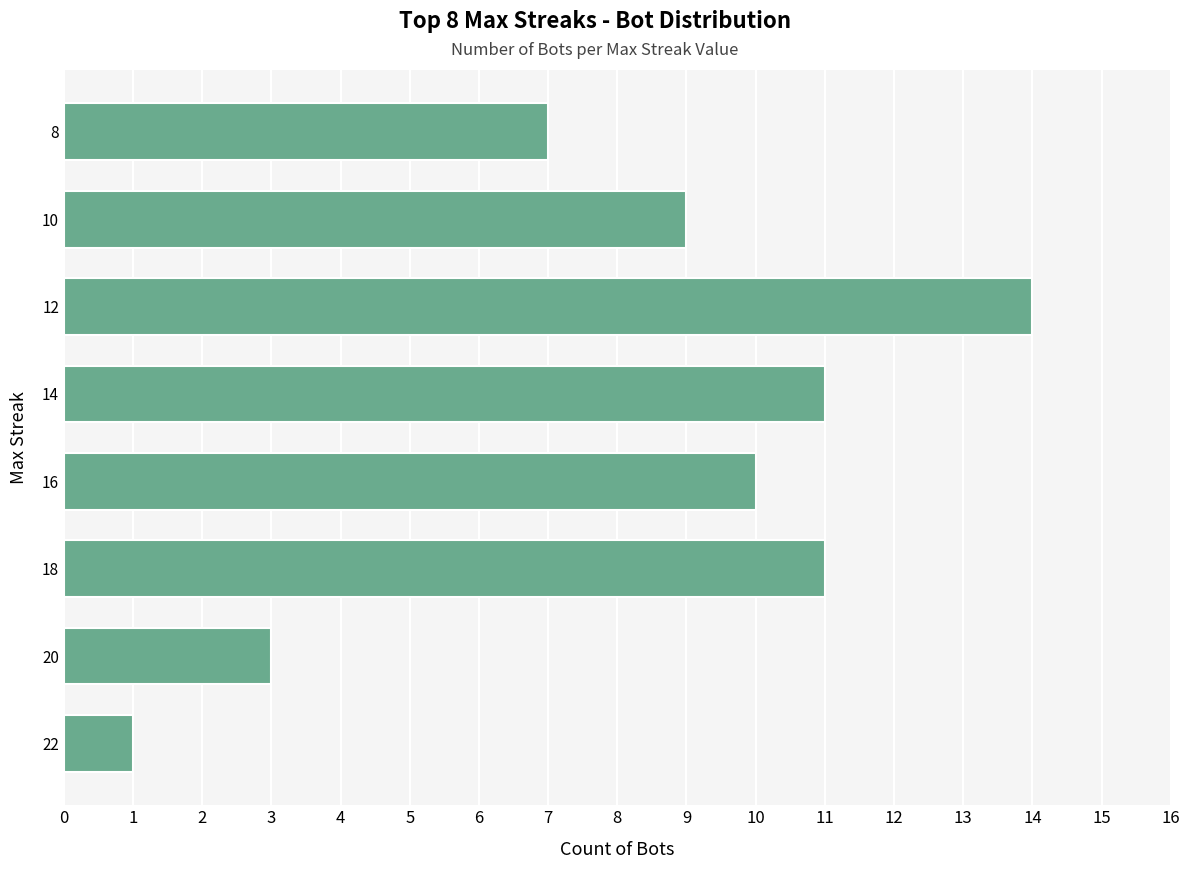

What is the ratio of the value at 20 to the value at 10?

0.3